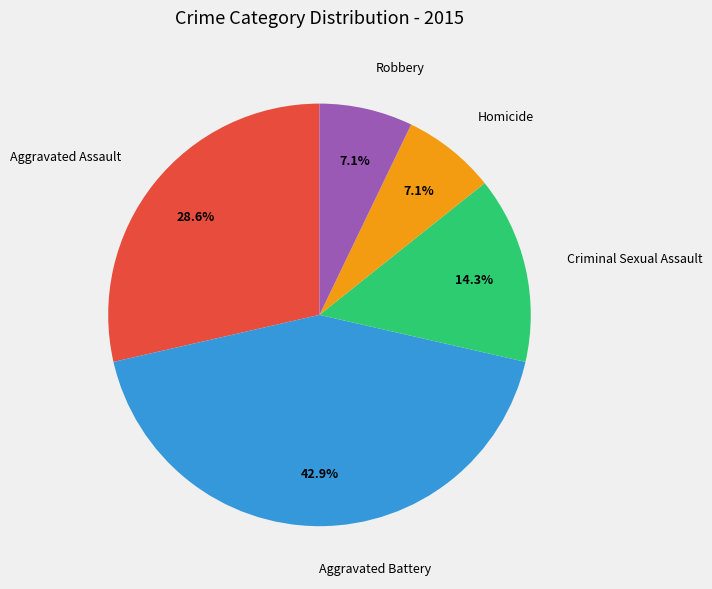

What percentage is the Robbery slice, to the nearest percent?

7%